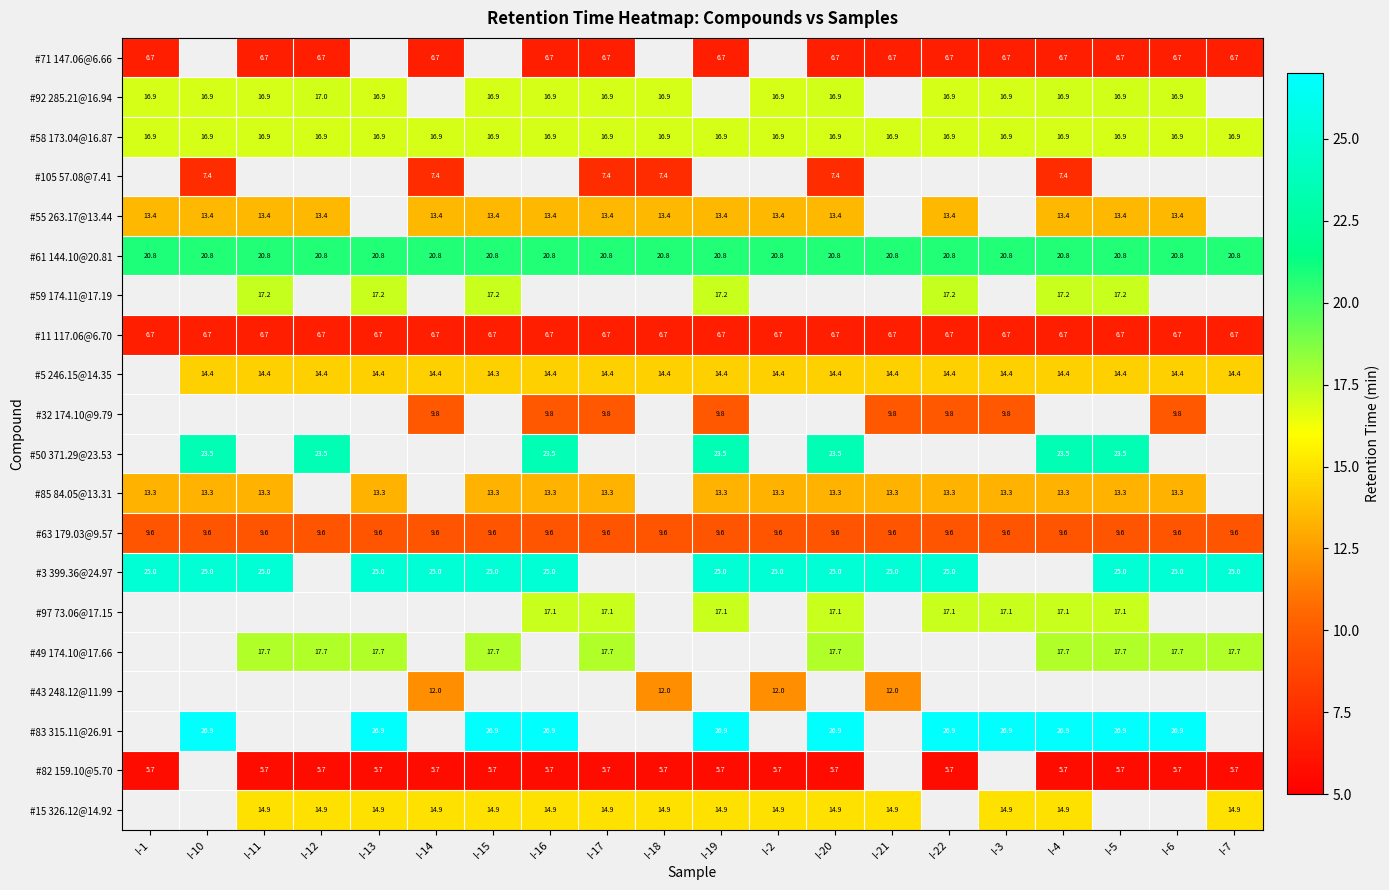

Between I-2 and I-14, which is larger?

I-14